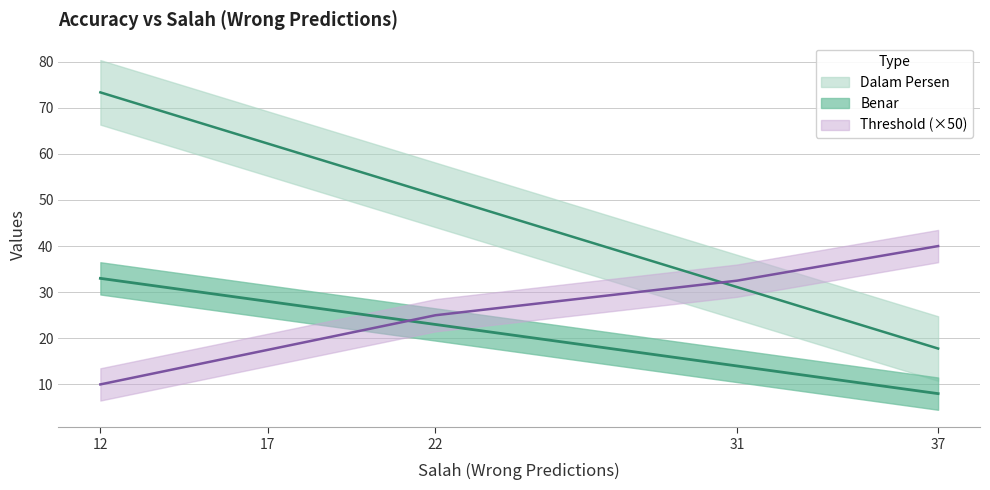

True or false: Threshold has more than 0 interior local peaks.

False